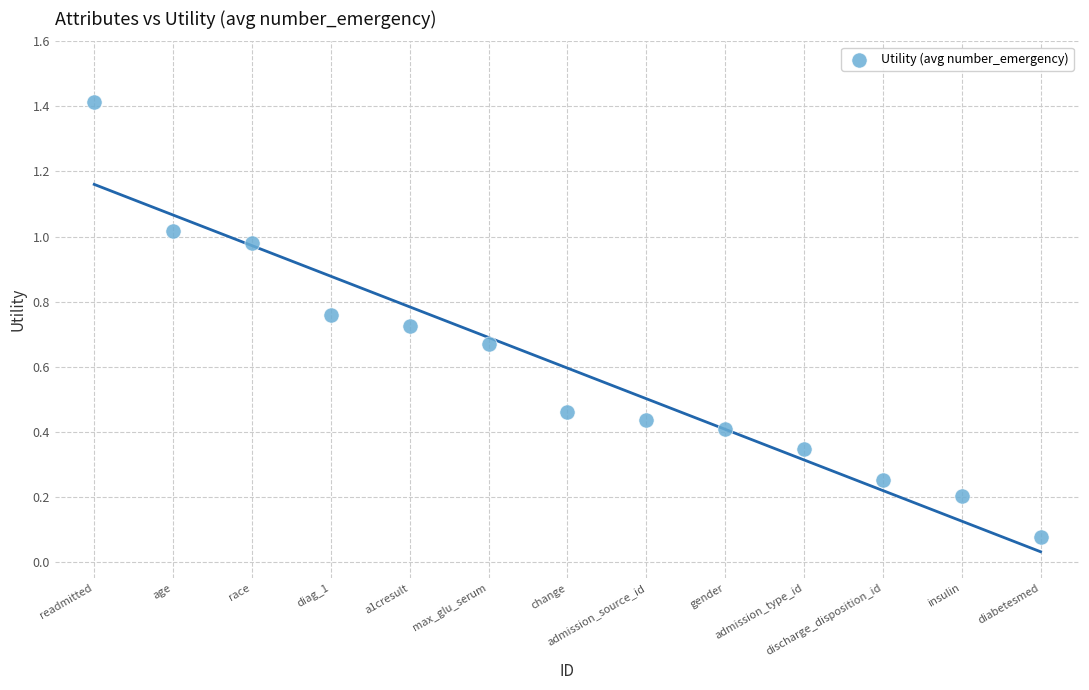

What is the range of Y values (max minus min)?

1.3